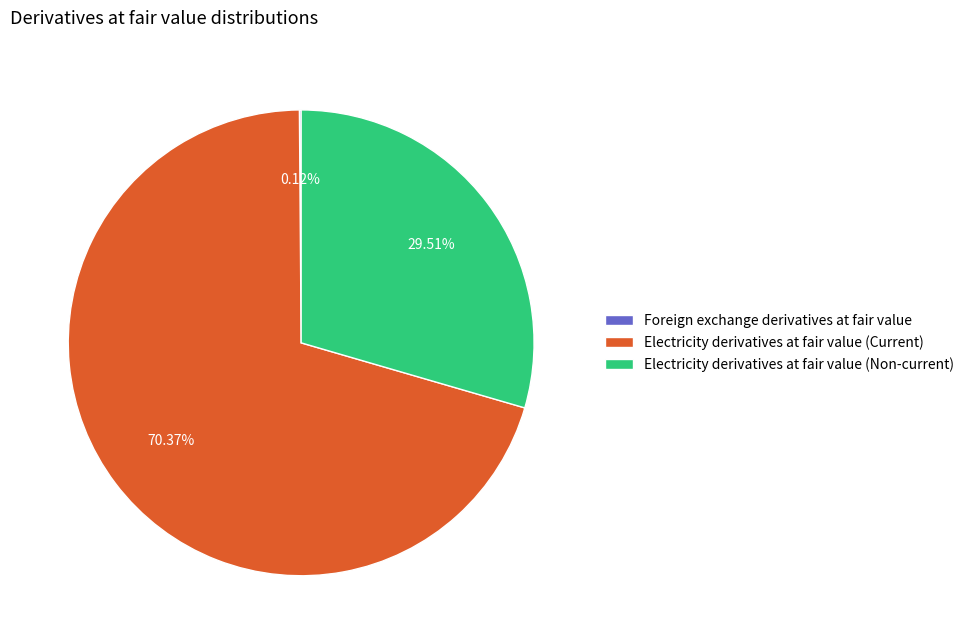

Which has a higher value, Electricity derivatives at fair value (Non-current) or Electricity derivatives at fair value (Current)?

Electricity derivatives at fair value (Current)